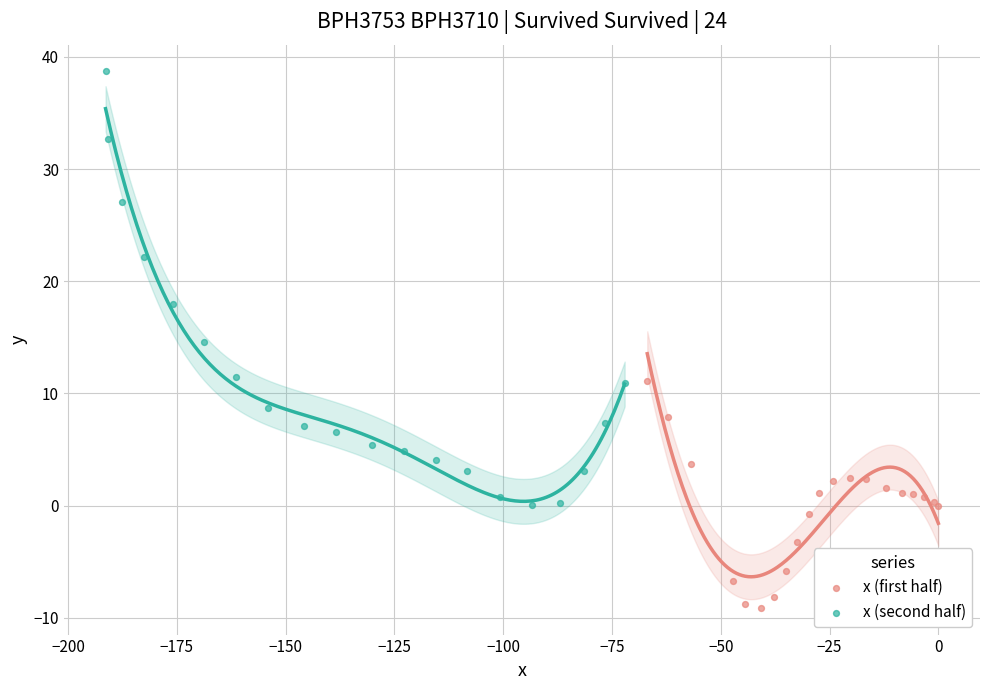

Which series contains the highest Y value?

x (second half)